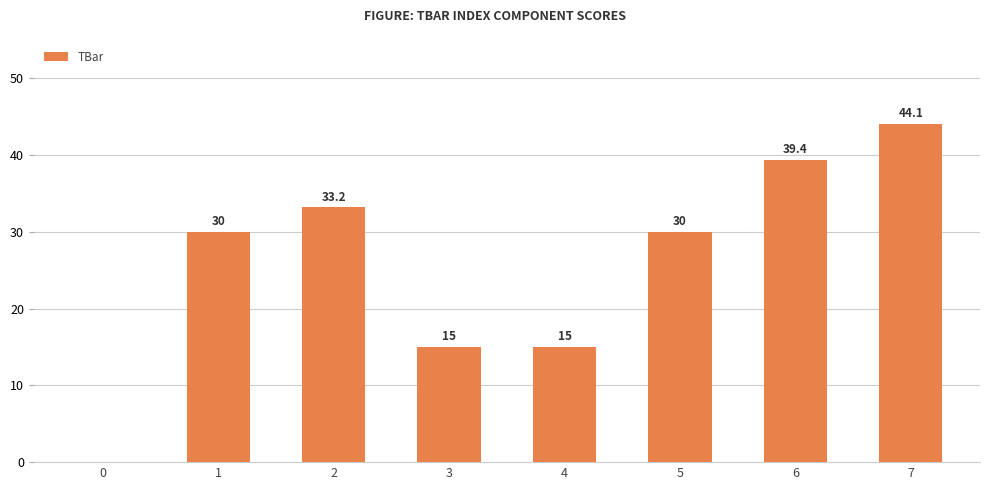

Are the bars horizontal?

No